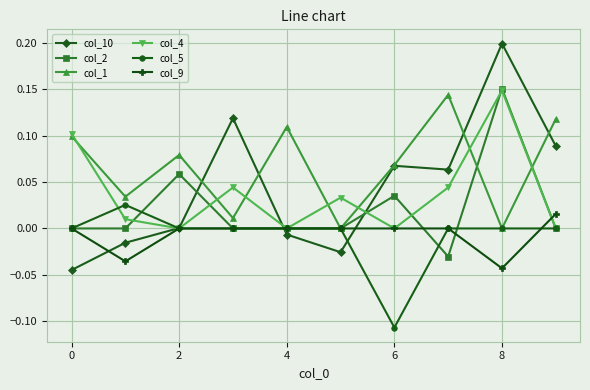

In col_1, how many points are lower than both neighbors (excluding endpoints)?

4